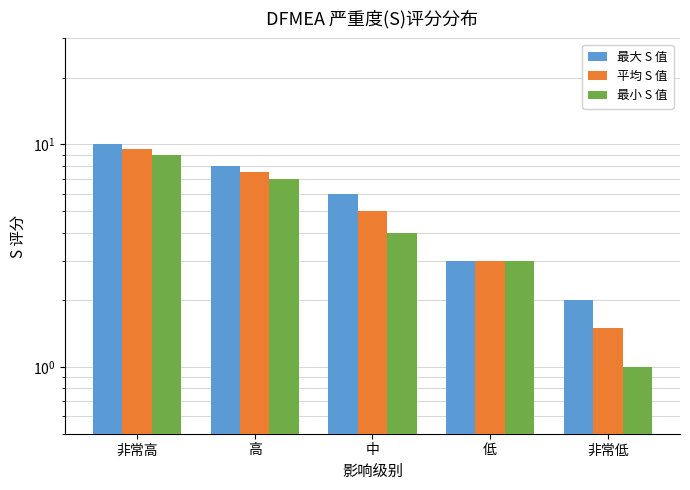

What position from the left is 高?

2